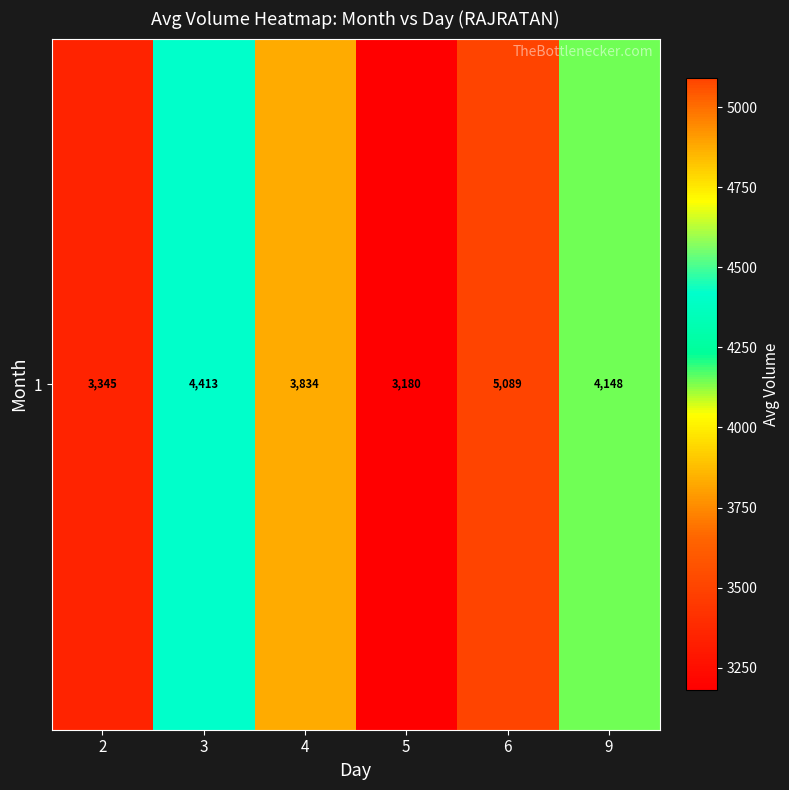

At which label is the value closest to 4135?

9